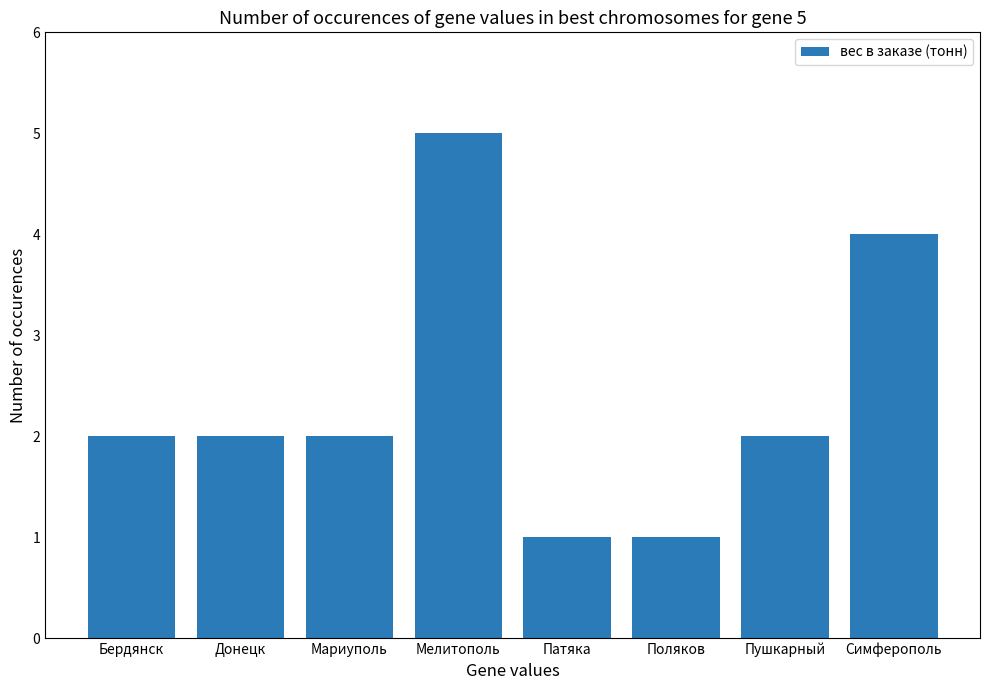

What is the label of the 3rd bar from the right?

Поляков